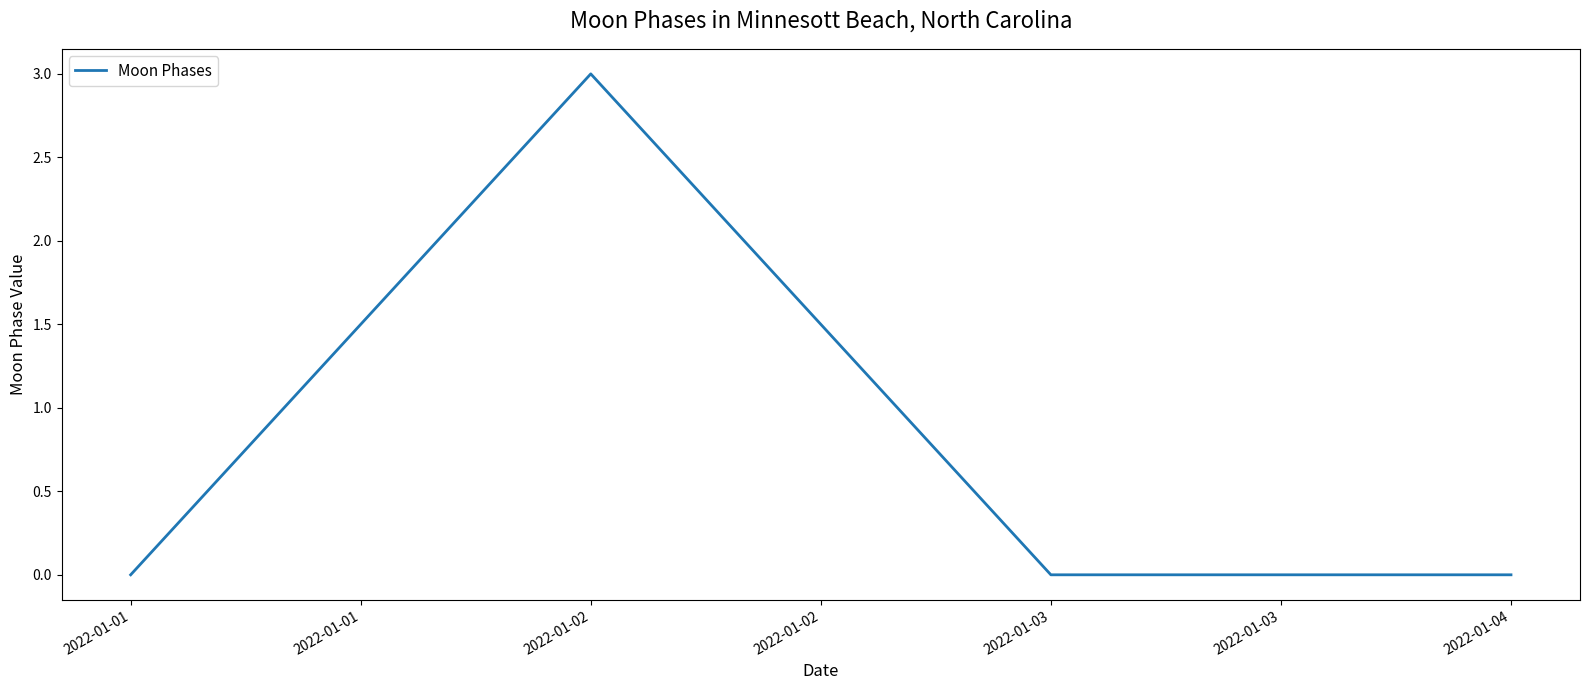

What is the difference between the maximum and minimum values?

3